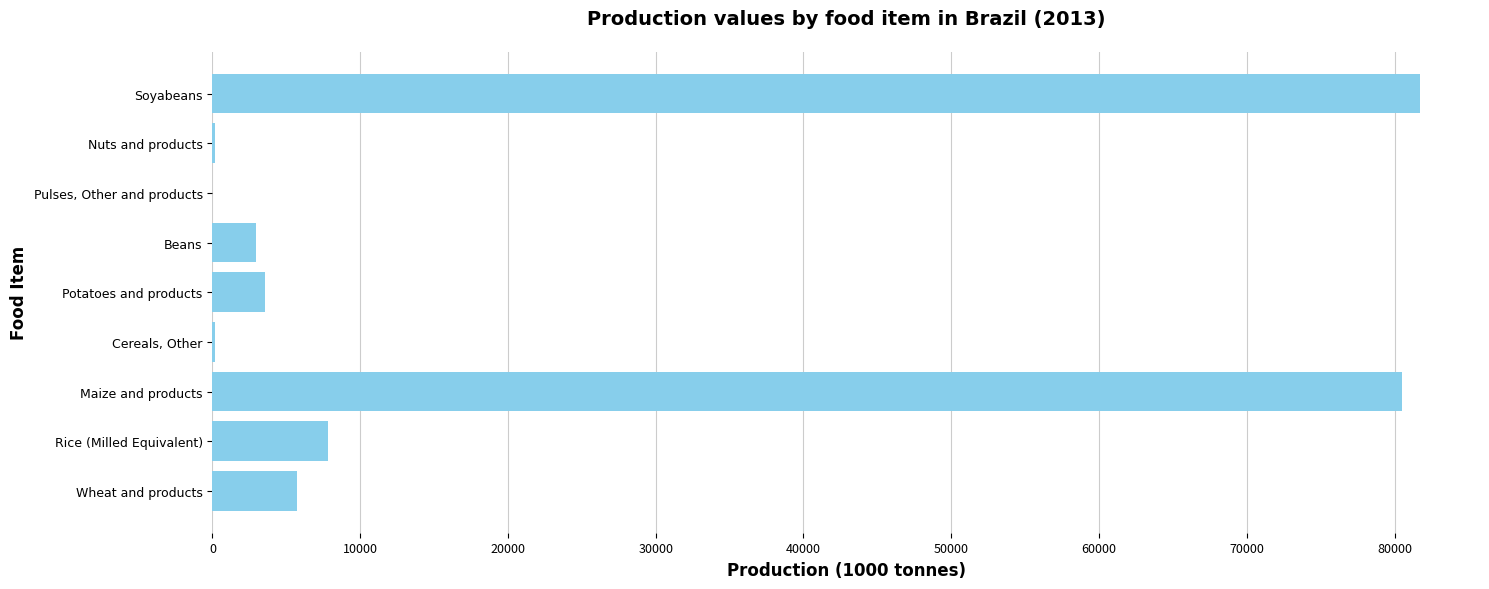

How many distinct data groups are displayed?

1